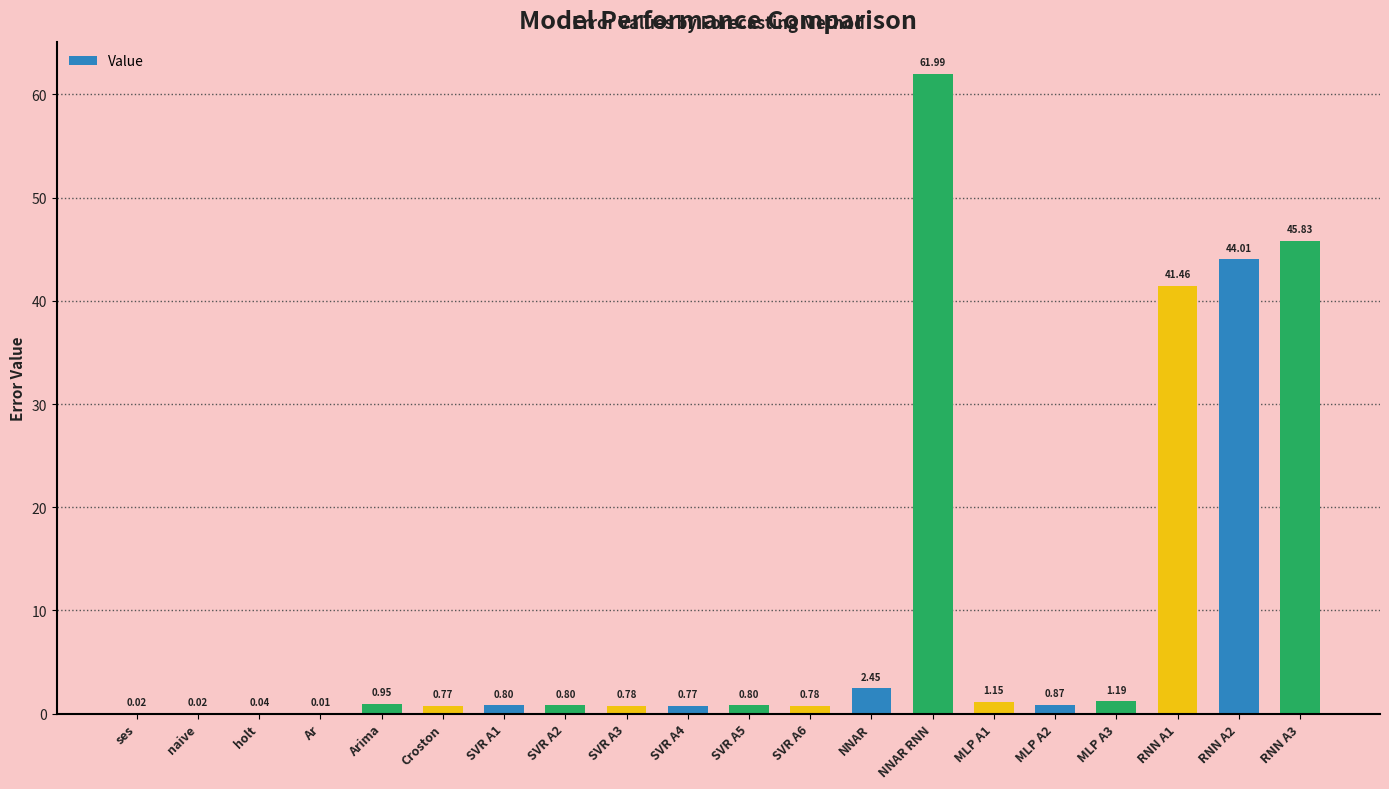

Which label corresponds to the largest value in the chart?

NNAR RNN